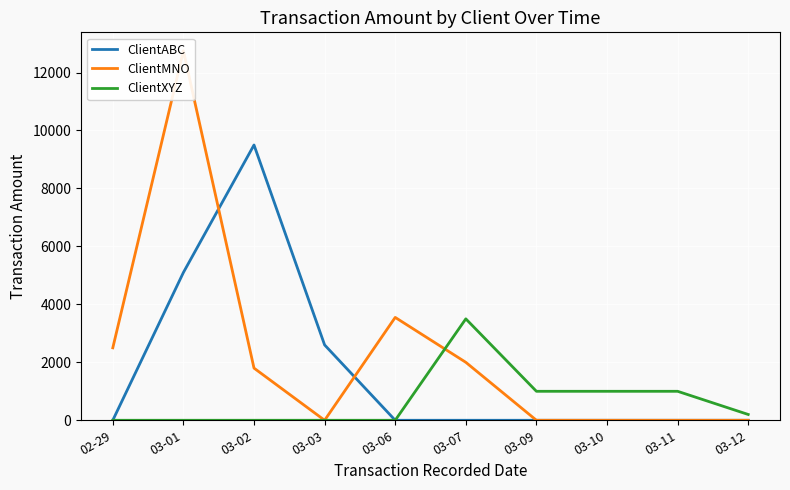

What is the difference between the highest and lowest values at 03-09?

1000